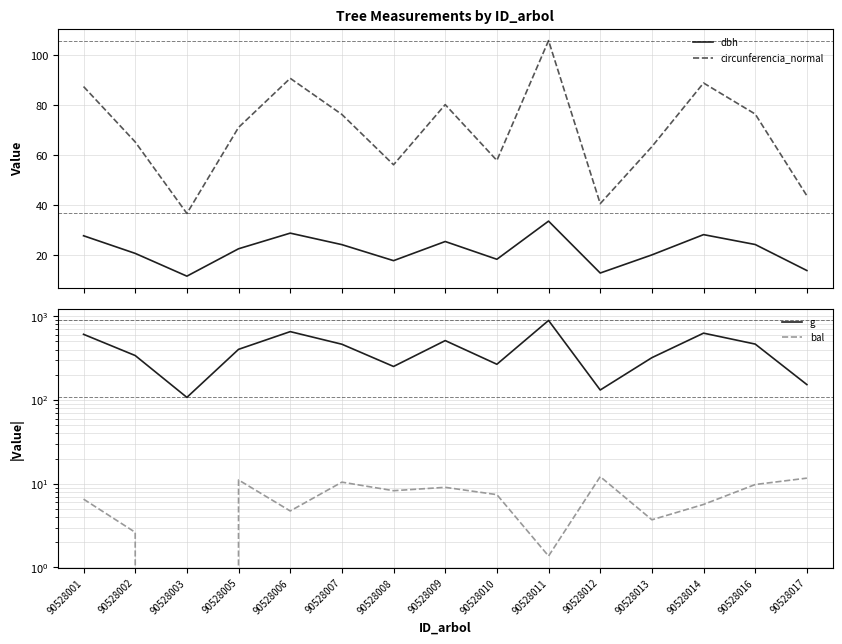

What is the difference between the dbh values at 90528003 and 90528016?

12.7